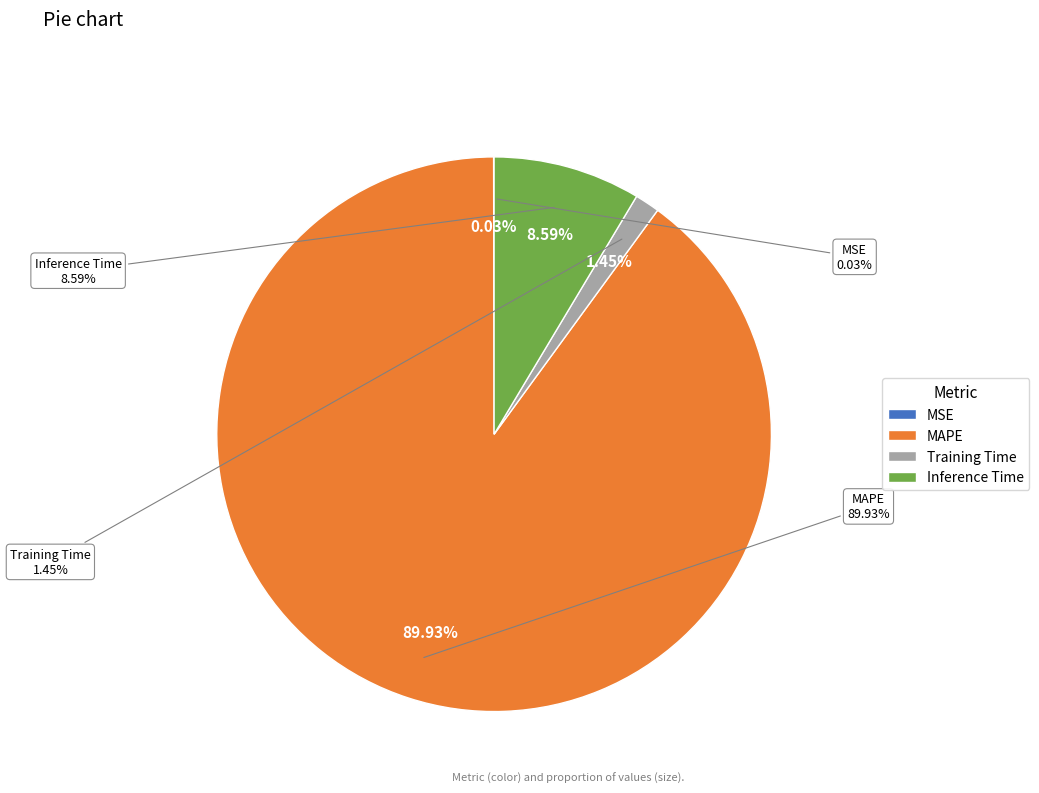

What is the majority slice?

MAPE